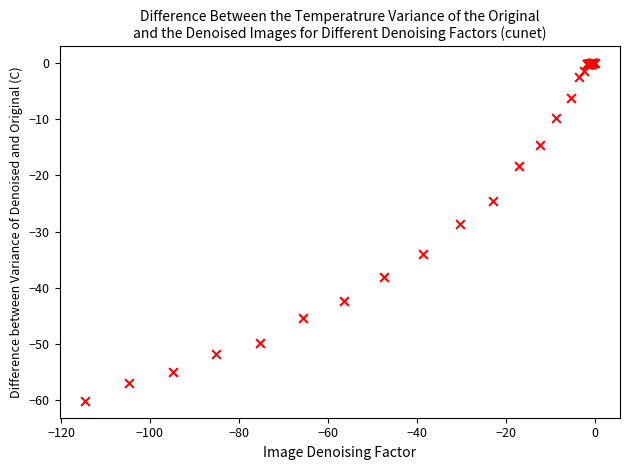

What Y value in the scatter plot is closest to -30?

-28.7